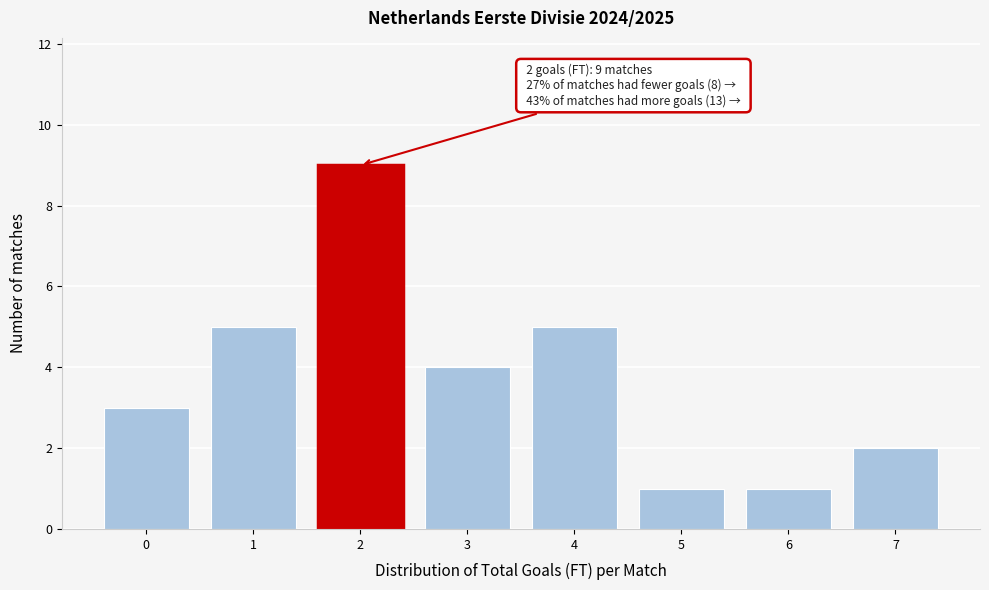

Which range on the x-axis has the tallest bar?

1.5 to 2.5